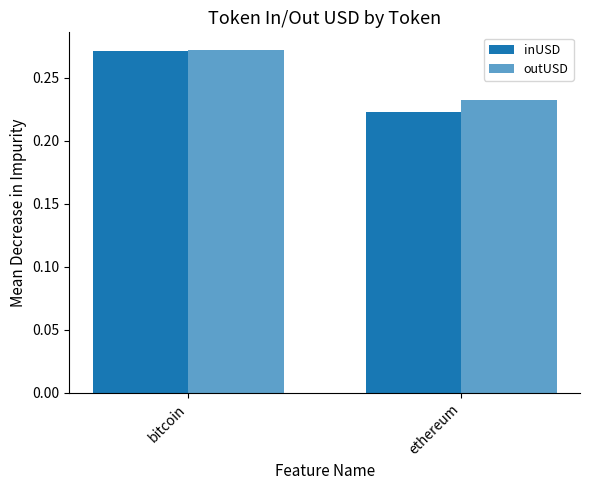

List the labels in order of outUSD value, largest first.

bitcoin, ethereum